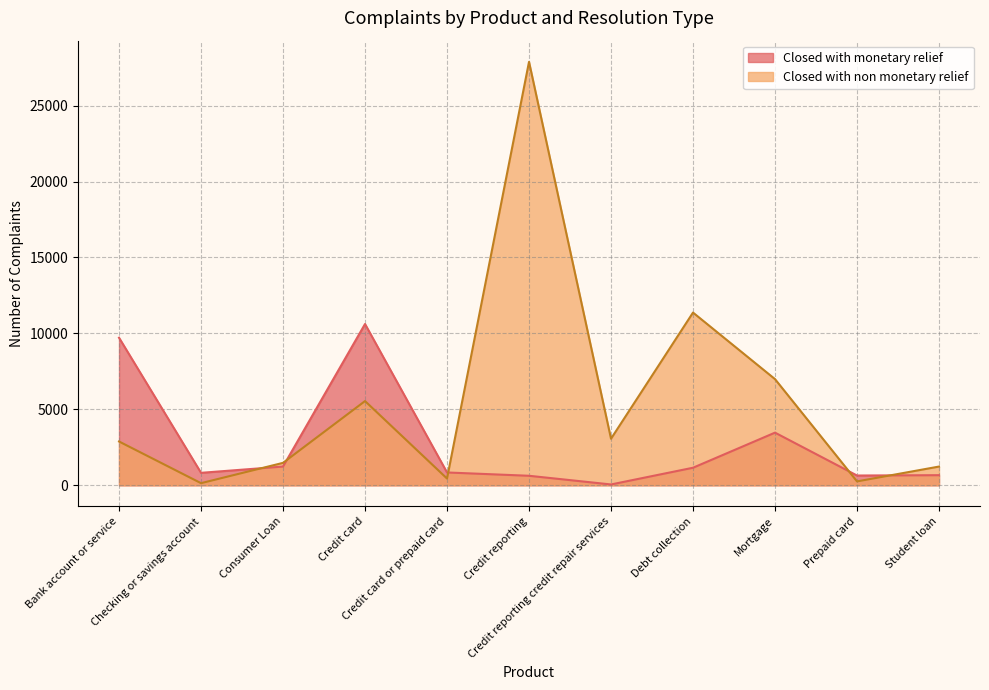

Which series has the largest total across all categories?

Closed with non monetary relief